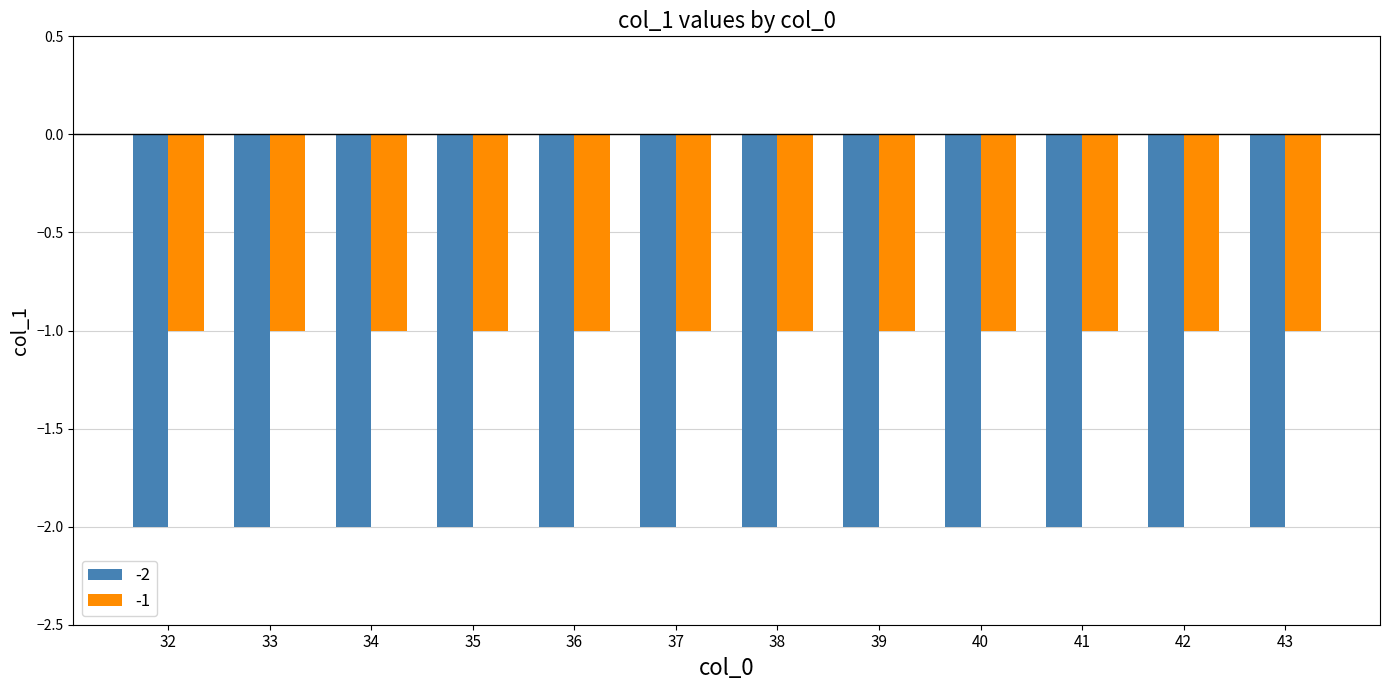

Is the value of -2 at 32 greater than the value of -1 at 39?

No